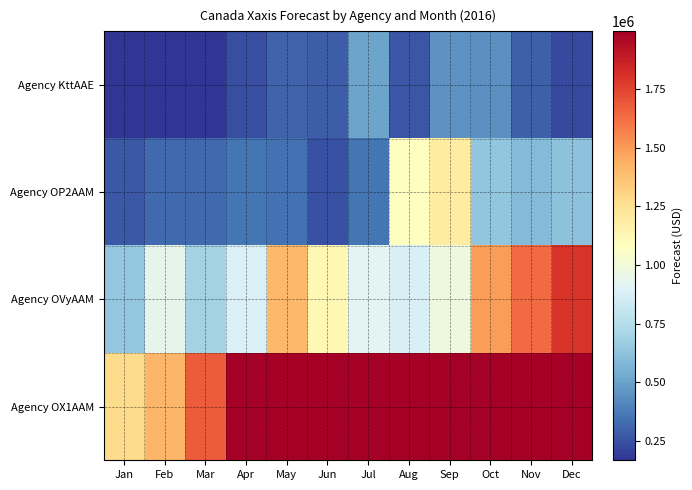

At which category does the chart reach its minimum across all series?

Feb